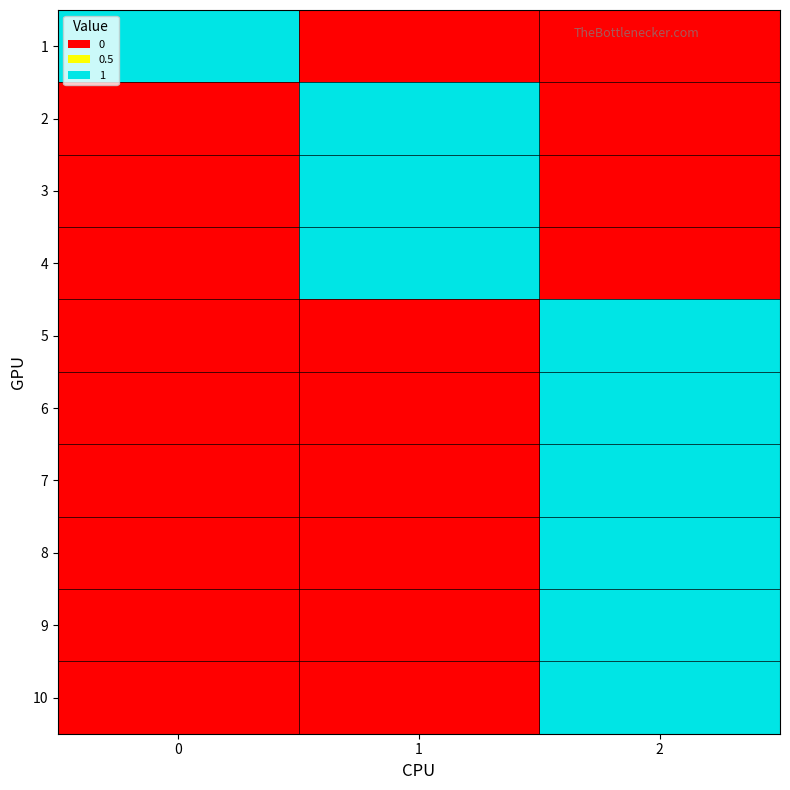

Which series has the largest range (max minus min)?

1